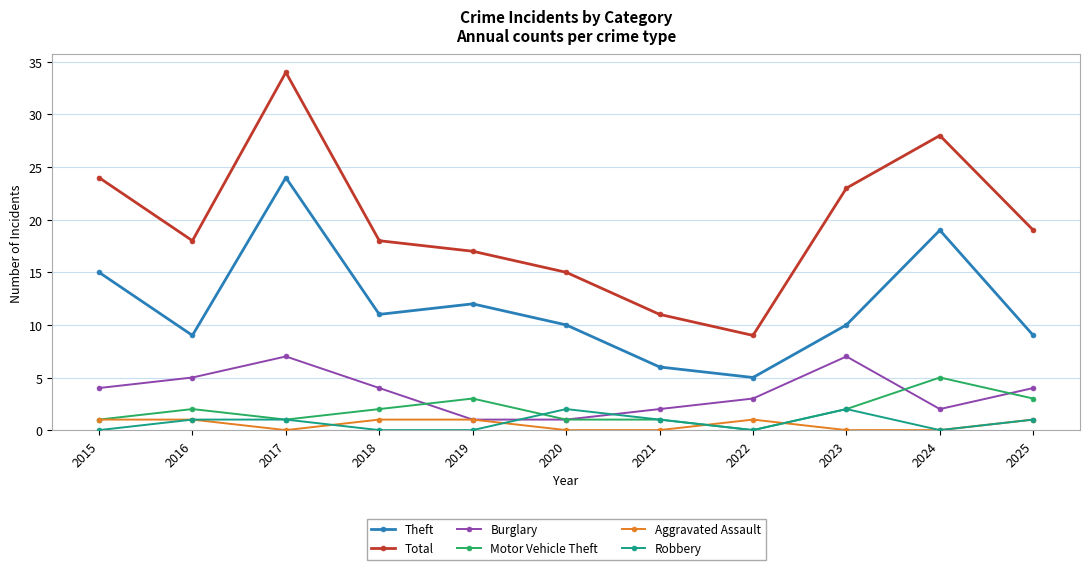

What is the difference between the Theft values at 2022 and 2020?

5